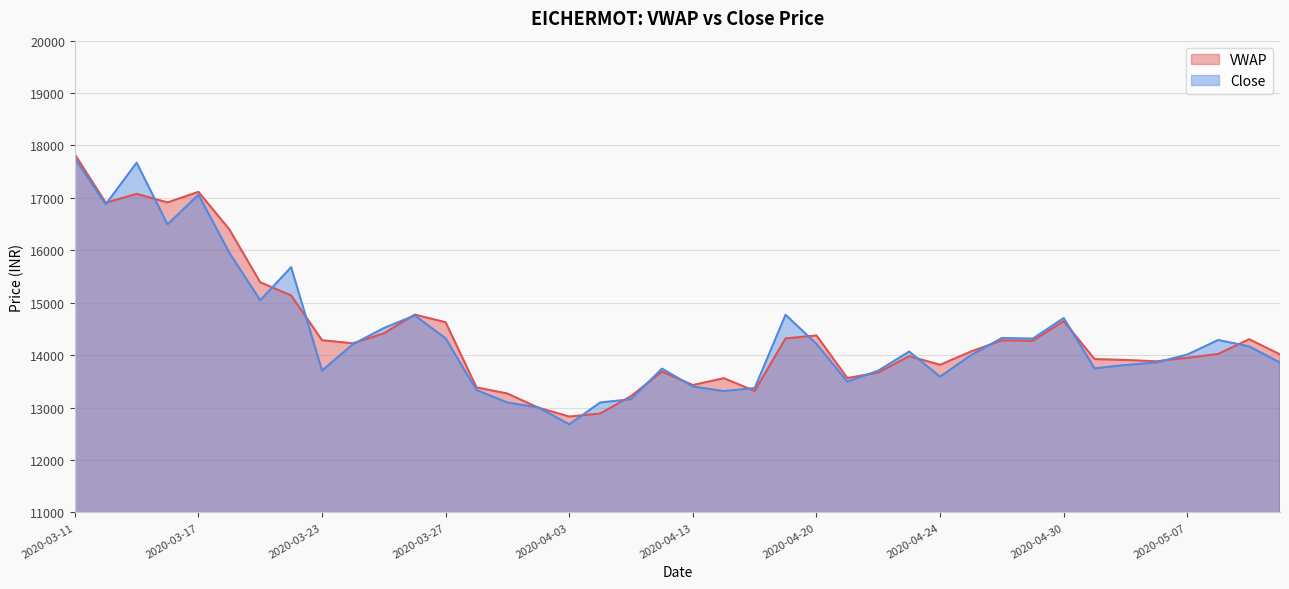

List the series in order of their peak value, lowest first.

Close, VWAP